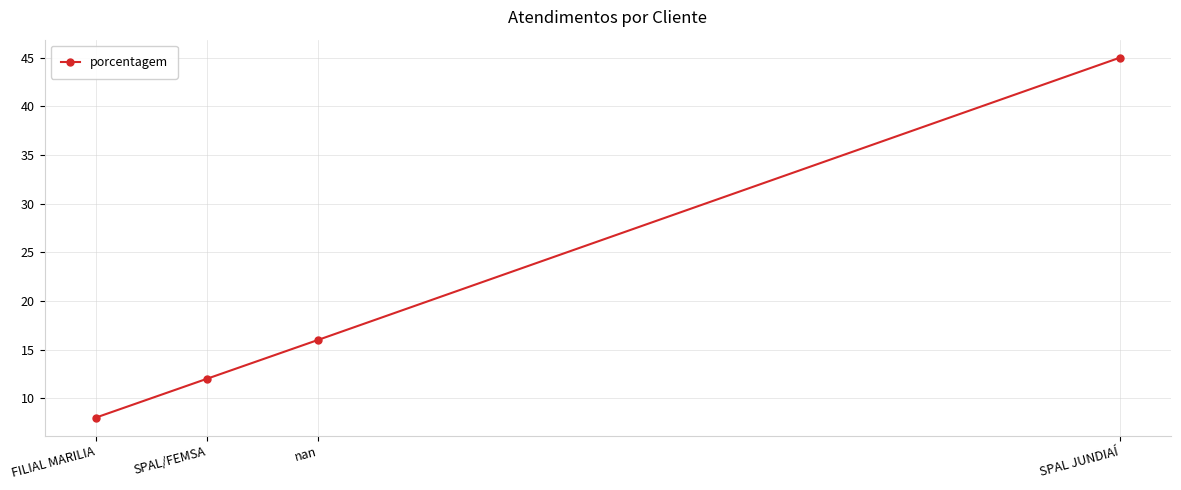

Read the value at SPAL JUNDIAÍ.

45